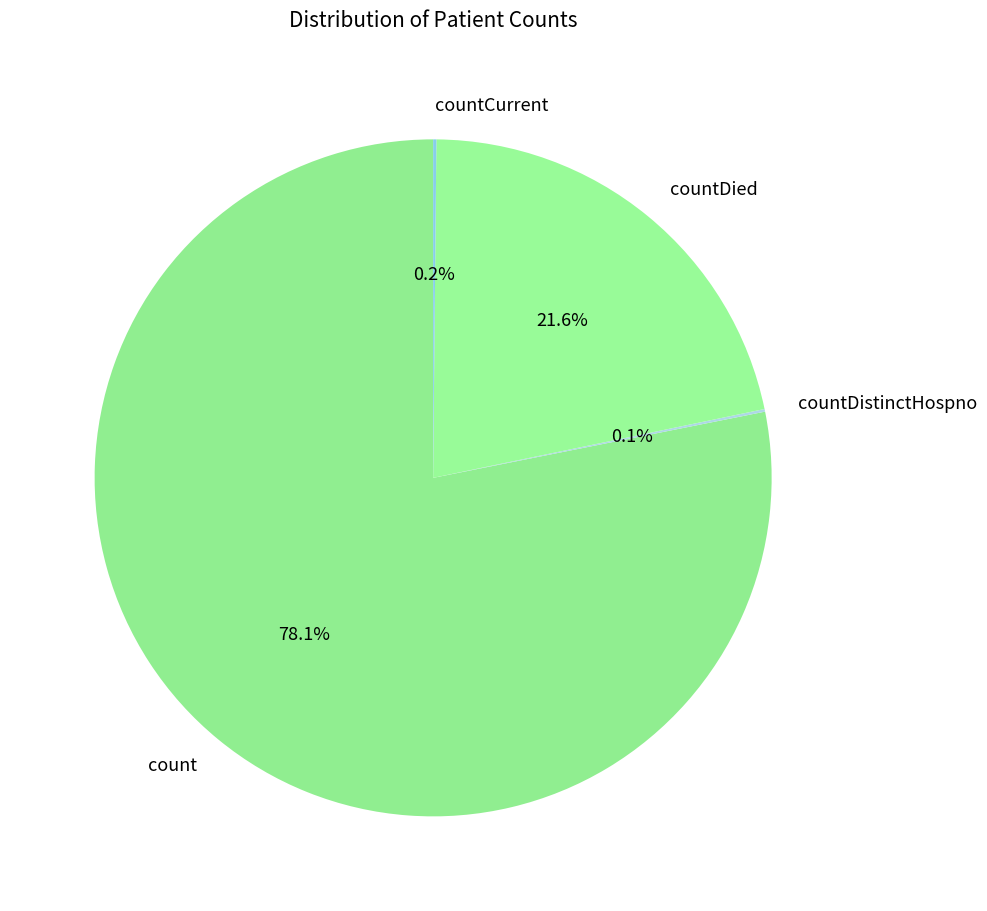

What is the ratio of the value at countDied to the value at count?

0.3